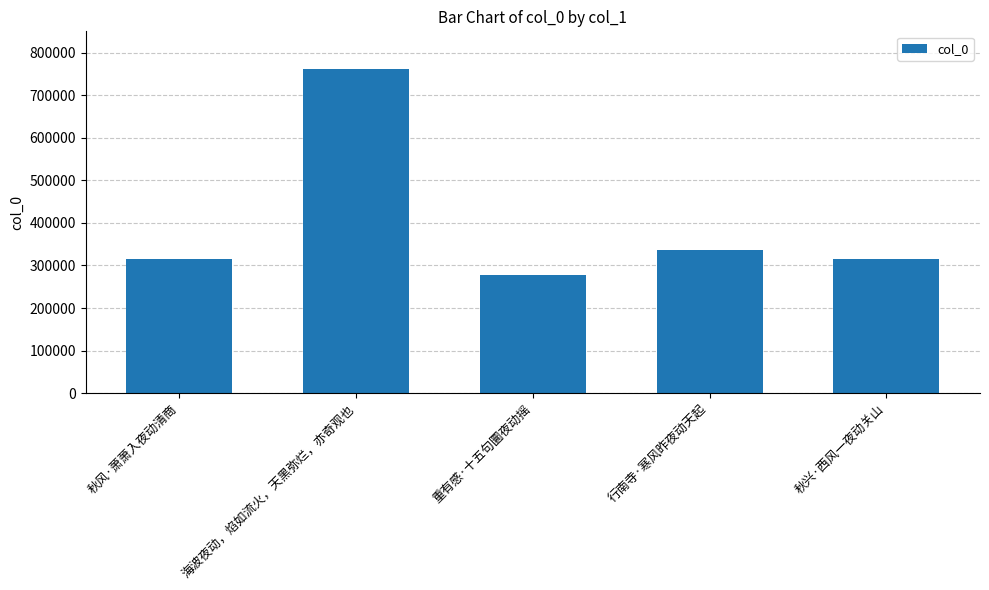

The value at 行南寺·寒风昨夜动天起 is 335736. True or false?

True